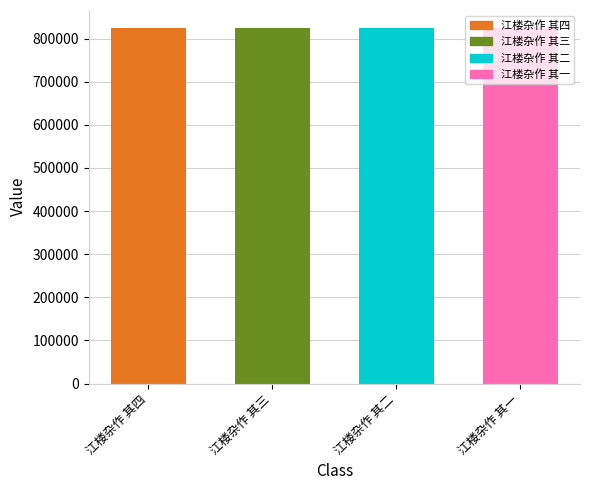

The value at 江楼杂作 其一 is 824987. True or false?

True